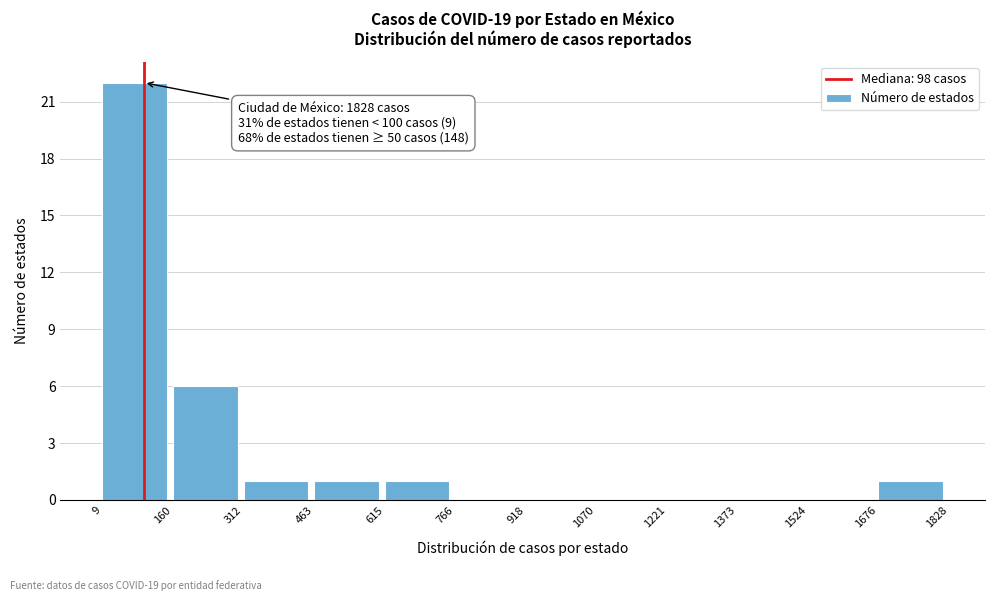

Over which range of the x-axis is the bar tallest?

9 to 160